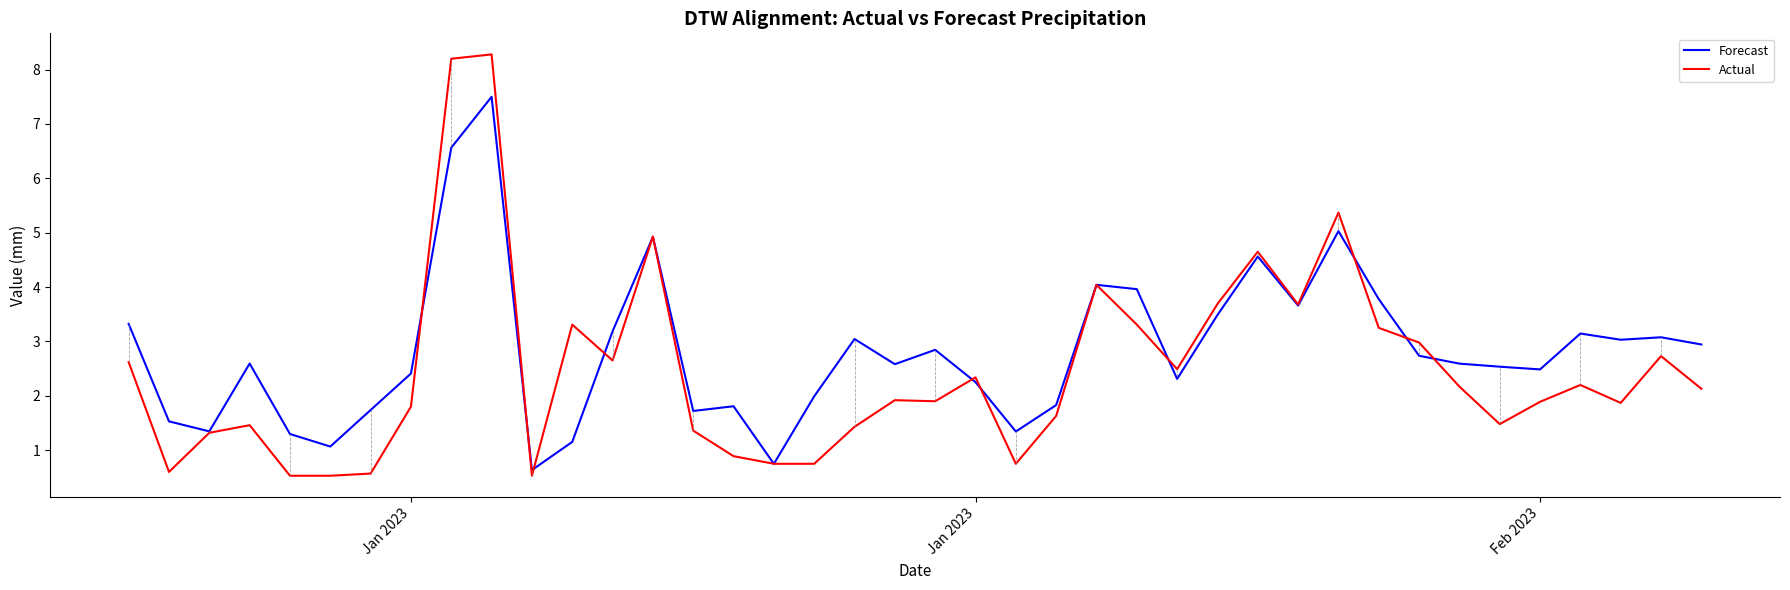

Rank the series by their average value, from lowest to highest.

Actual, Forecast